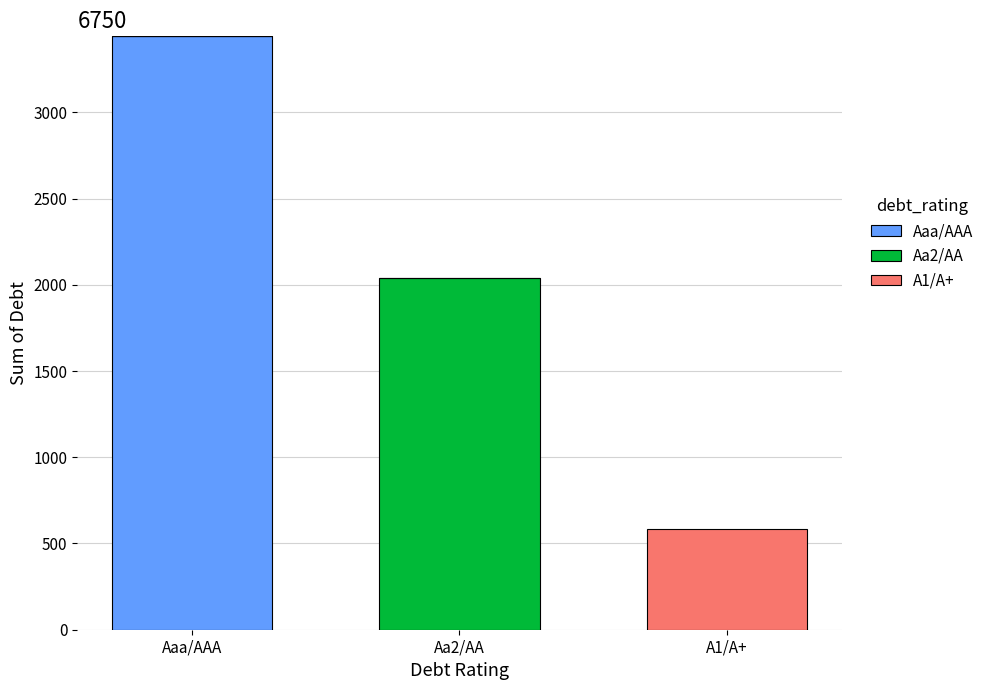

What is the total value across all series at A1/A+?

584.6